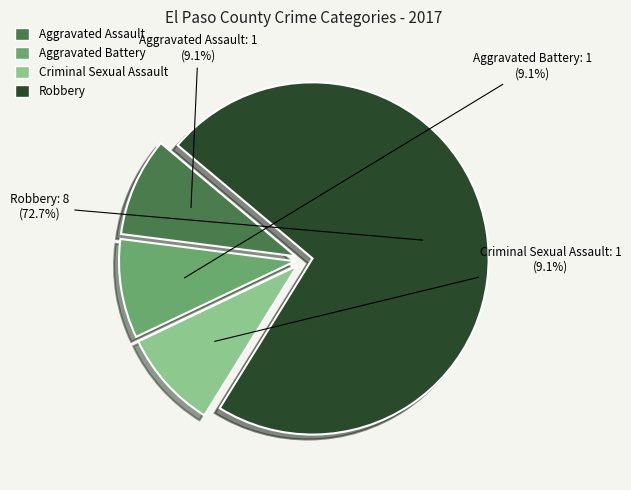

What is the largest slice in the pie chart?

Robbery